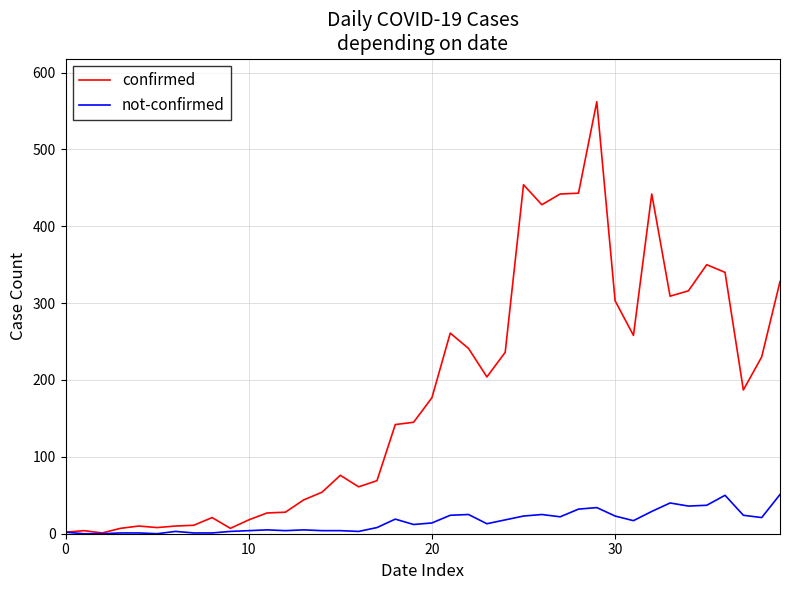

Rank the series by their maximum value, from lowest to highest.

not-confirmed, confirmed